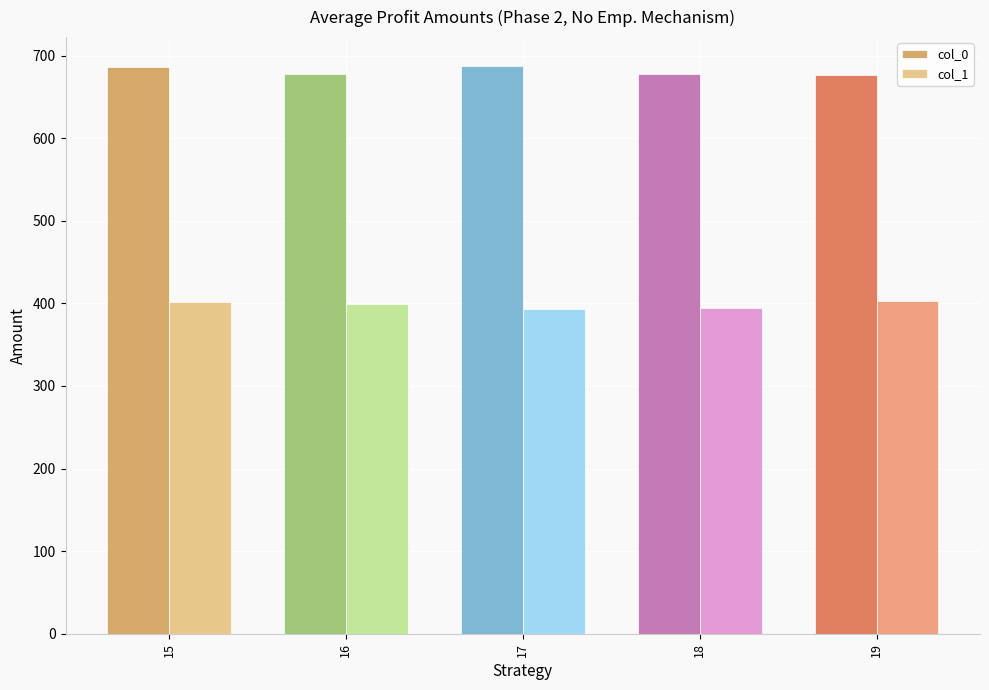

Rank the series by their maximum value, from lowest to highest.

col_1, col_0